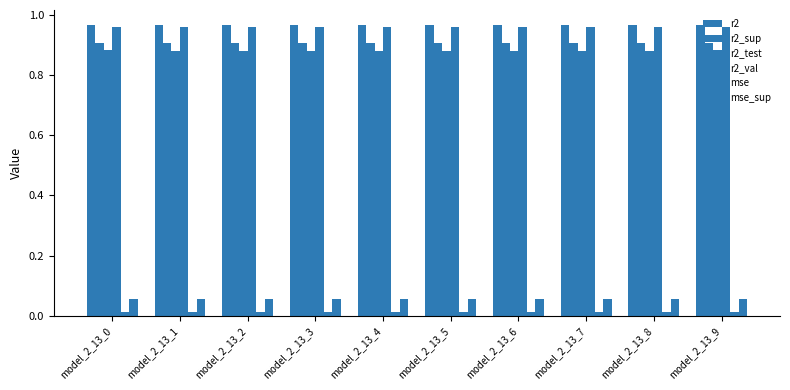

How many distinct data groups are displayed?

6